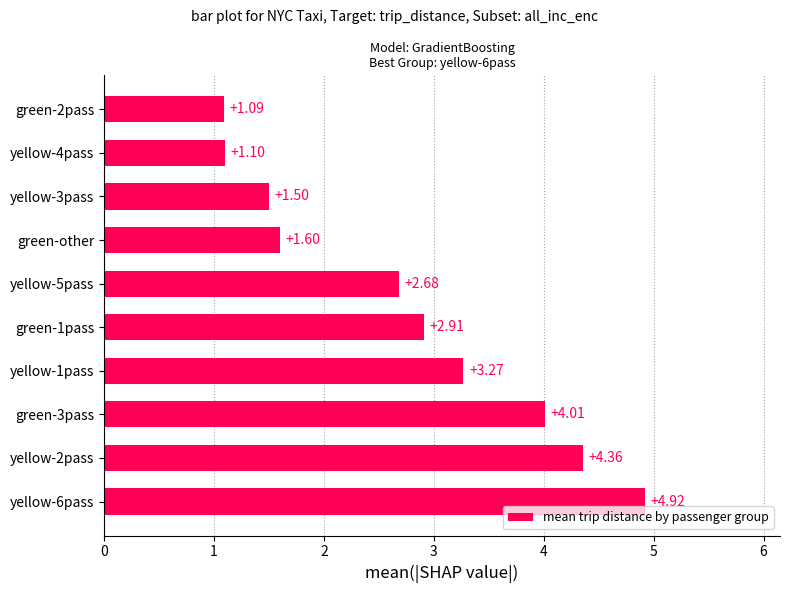

What is the sum of all values?

27.4